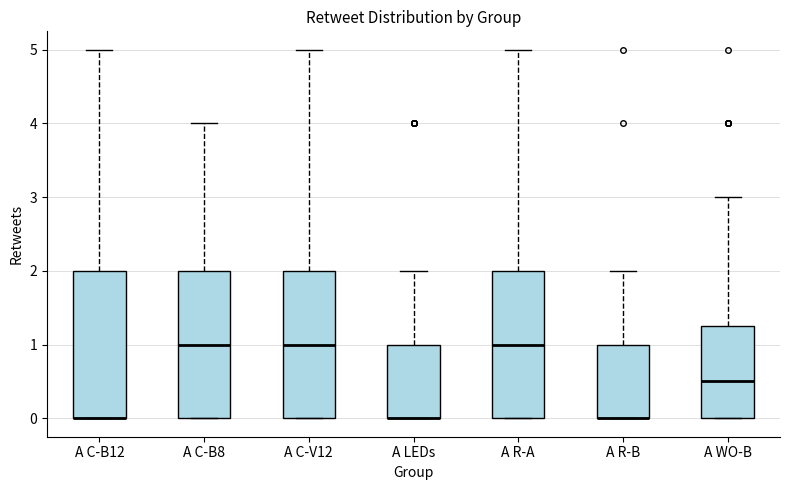

Reading left to right, read every box against the y-axis: the position of its median line, the range the box covers, and the ends of its whiskers. The values are not printed on the chart, so give them approximately, as read against the axis.

A C-B12: median 0.0 (drawn on the box's lower edge), box 0.0 to 2.0, whiskers 0.0 to 5.0
A C-B8: median 1.0, box 0.0 to 2.0, whiskers 0.0 to 4.0
A C-V12: median 1.0, box 0.0 to 2.0, whiskers 0.0 to 5.0
A LEDs: median 0.0 (drawn on the box's lower edge), box 0.0 to 1.0, whiskers 0.0 to 2.0
A R-A: median 1.0, box 0.0 to 2.0, whiskers 0.0 to 5.0
A R-B: median 0.0 (drawn on the box's lower edge), box 0.0 to 1.0, whiskers 0.0 to 2.0
A WO-B: median 0.5, box 0.0 to 1.3, whiskers 0.0 to 3.0